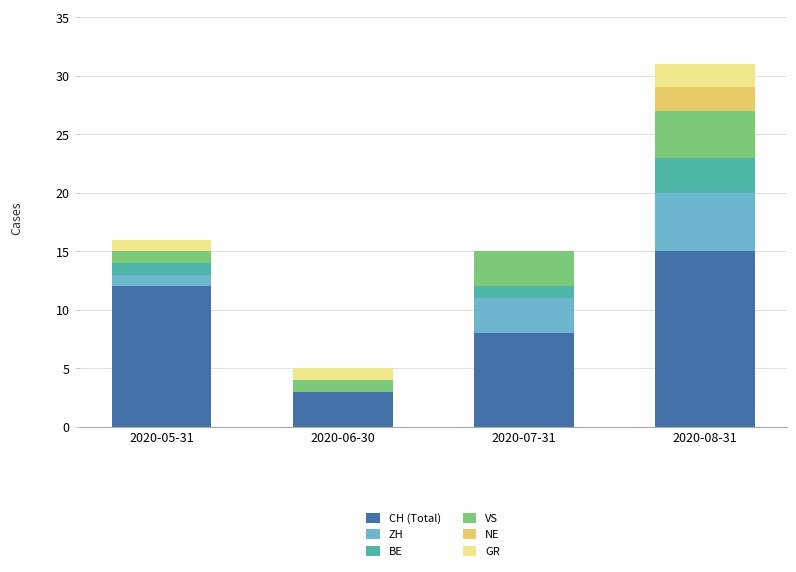

Are the bars horizontal?

No